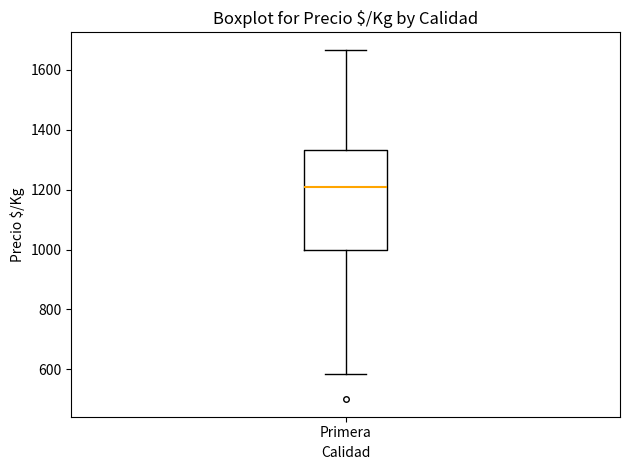

Transcribe this box plot: give where the median line is, the range the box spans, and where the two whiskers end, as read against the y-axis. The values are not printed on the chart, so give them approximately, as read against the axis.

median 1200, box 1000 to 1340, whiskers 580 to 1660